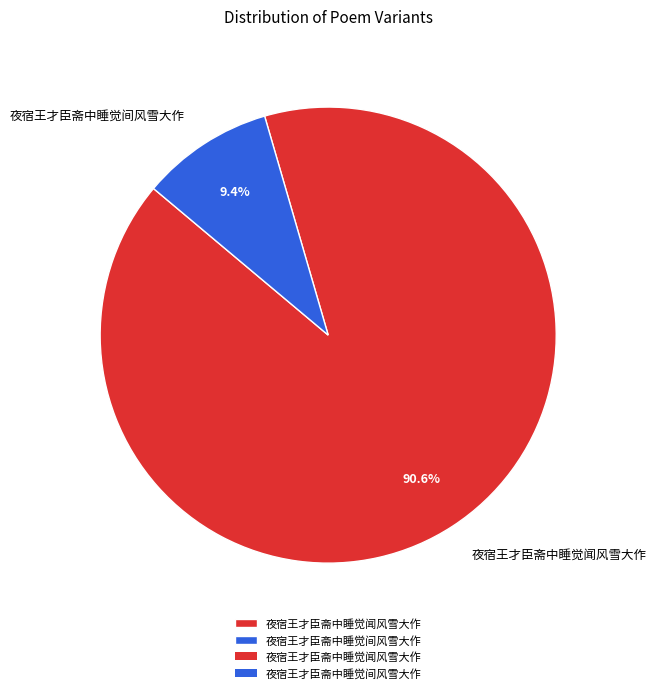

What portion of the pie excludes 夜宿王才臣斋中睡觉间风雪大作?

90.6%